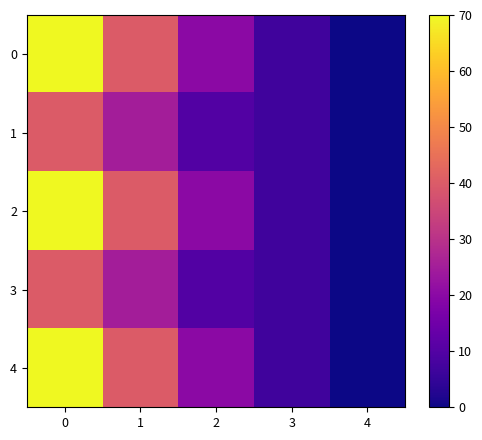

Reading right to left, list all the values displayed in this chart.

0: 4=0	3=7	2=20	1=40	0=70
1: 4=0	3=7	2=10	1=25	0=40
2: 4=0	3=7	2=20	1=40	0=70
3: 4=0	3=7	2=10	1=25	0=40
4: 4=0	3=7	2=20	1=40	0=70